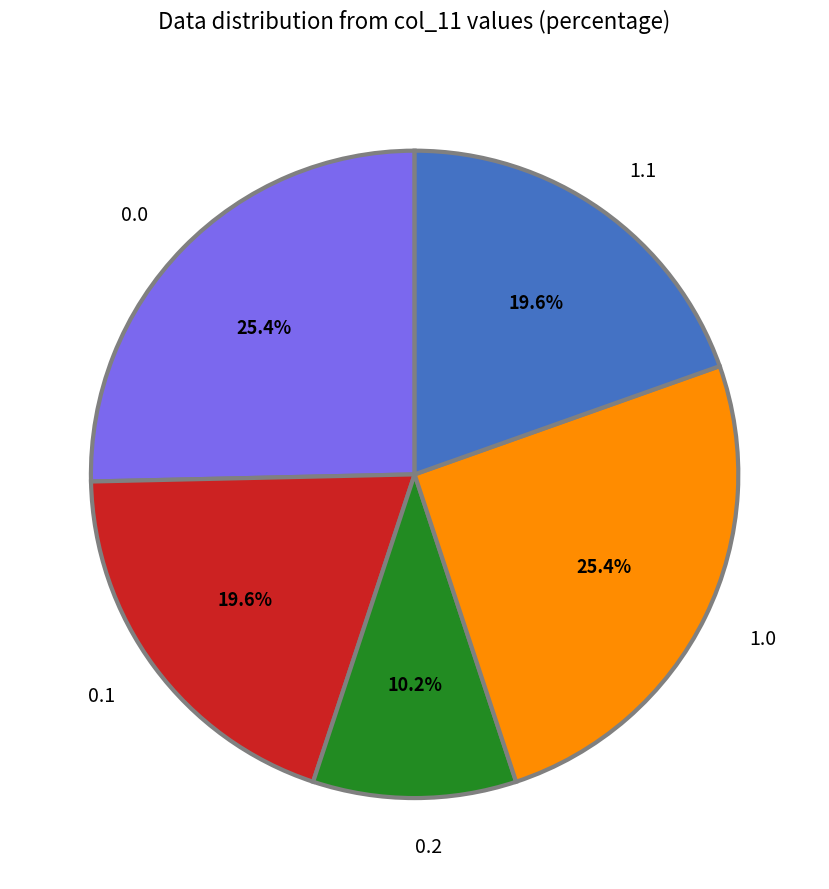

How many slices are in this pie chart?

5